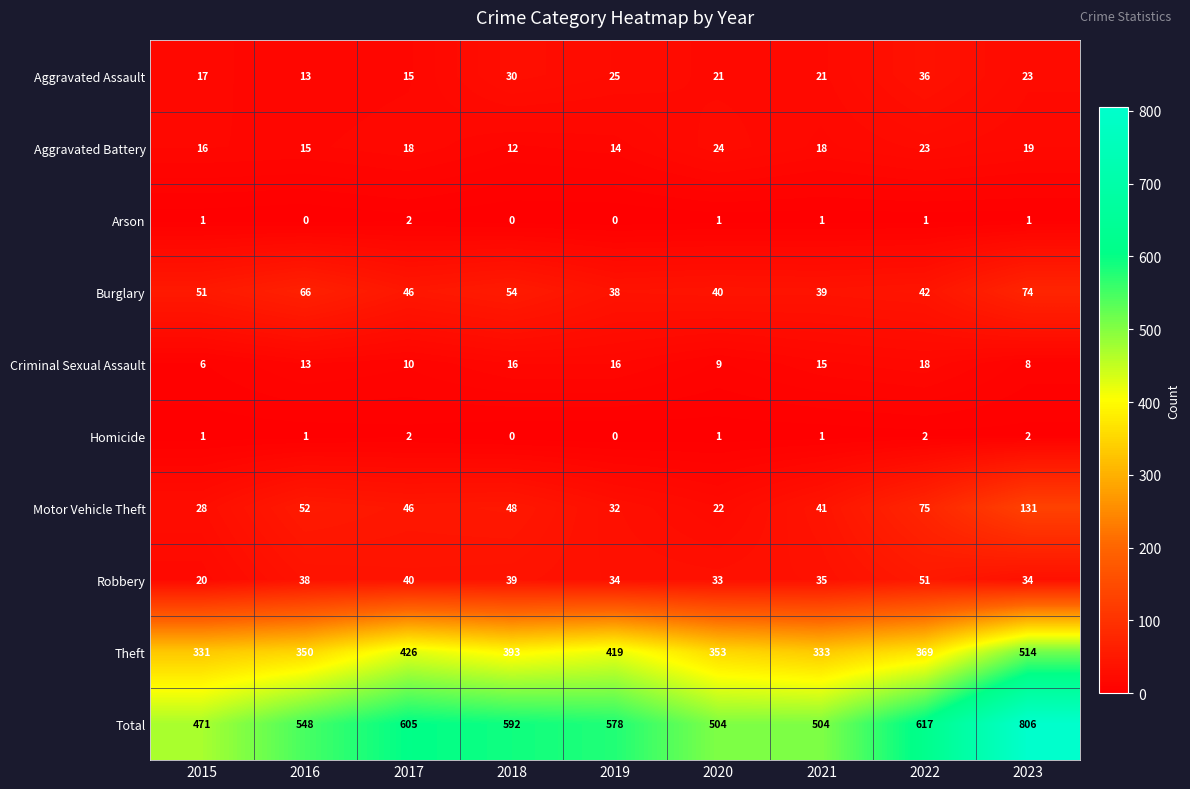

What is the total value across all series at 2021?

1008